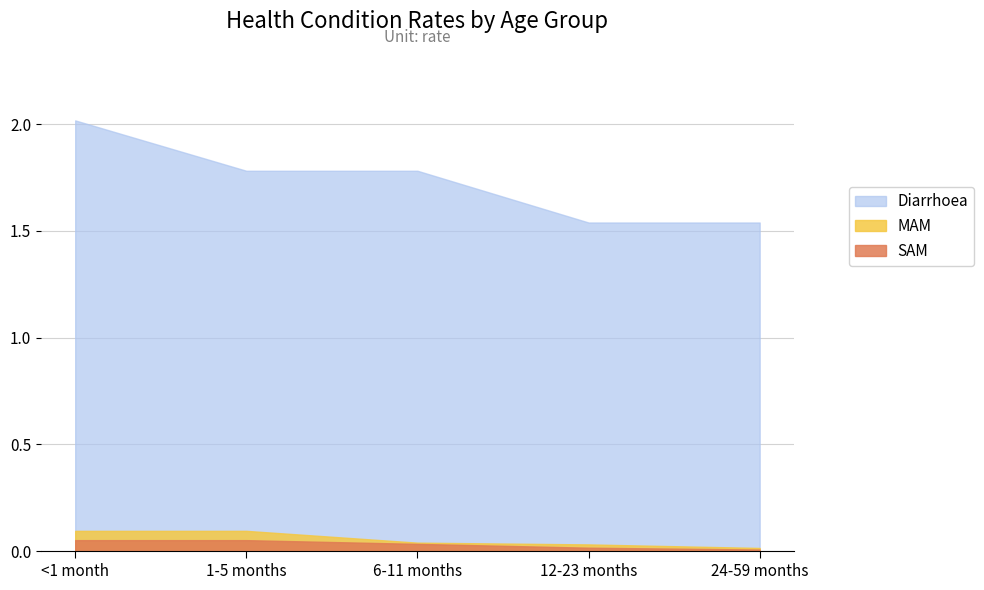

What is the difference between the maximum and second lowest values in the Diarrhoea series?

0.5